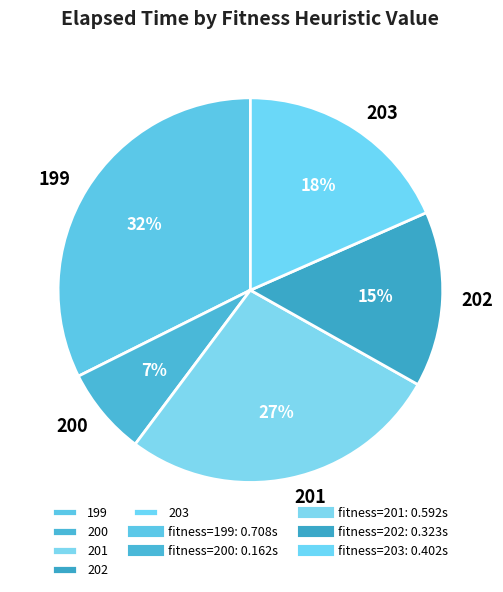

Combined, do 199 and 200 account for over 50%?

No